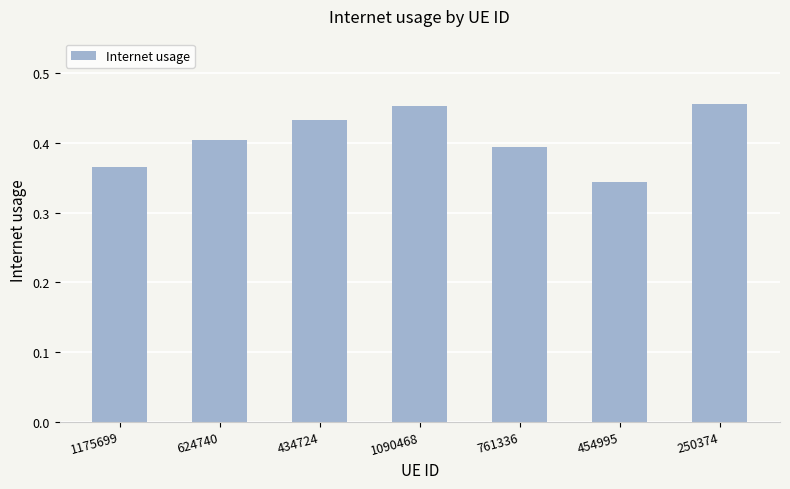

What is the sum of all values?

2.9